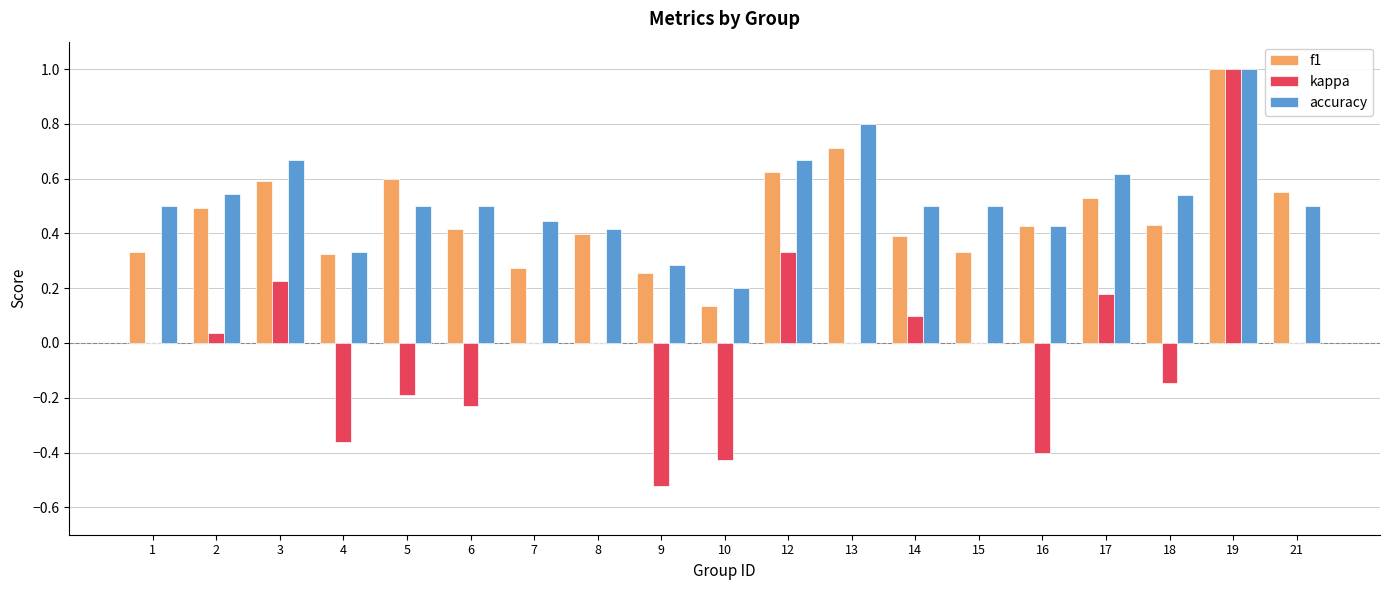

At which category is the sum across all series the highest?

19